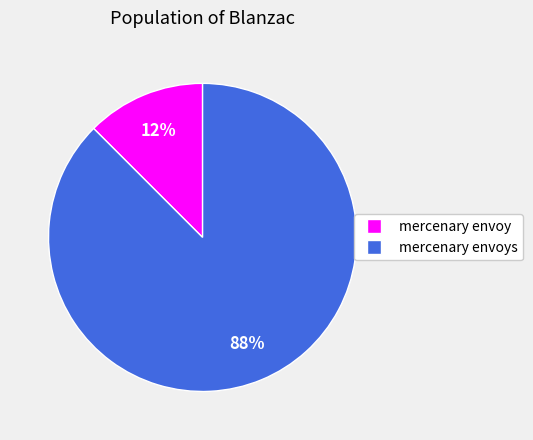

Do mercenary envoys and mercenary envoy together represent more than half of the pie?

Yes